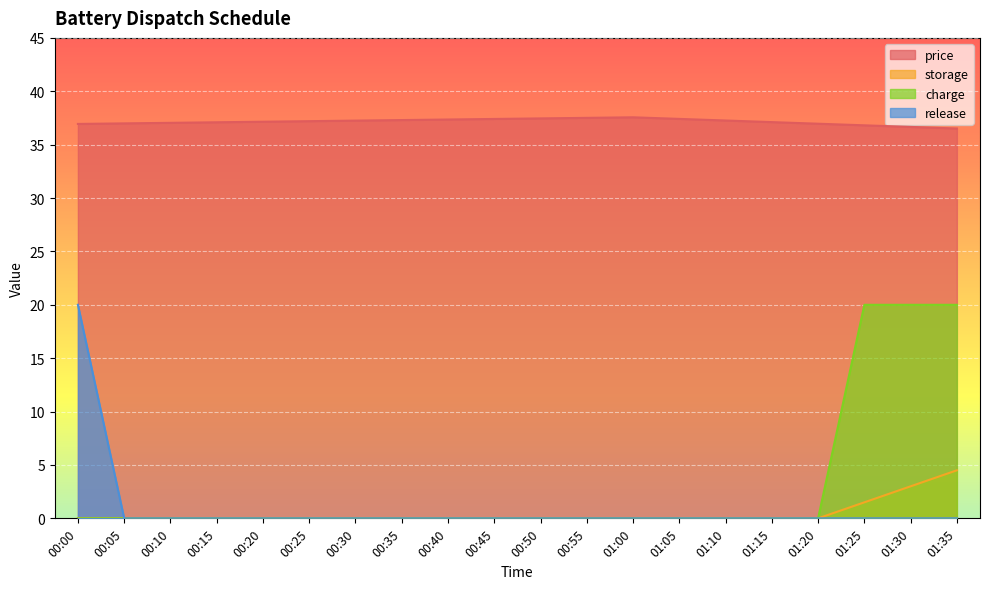

What value does the price series have at 00:35?

37.3